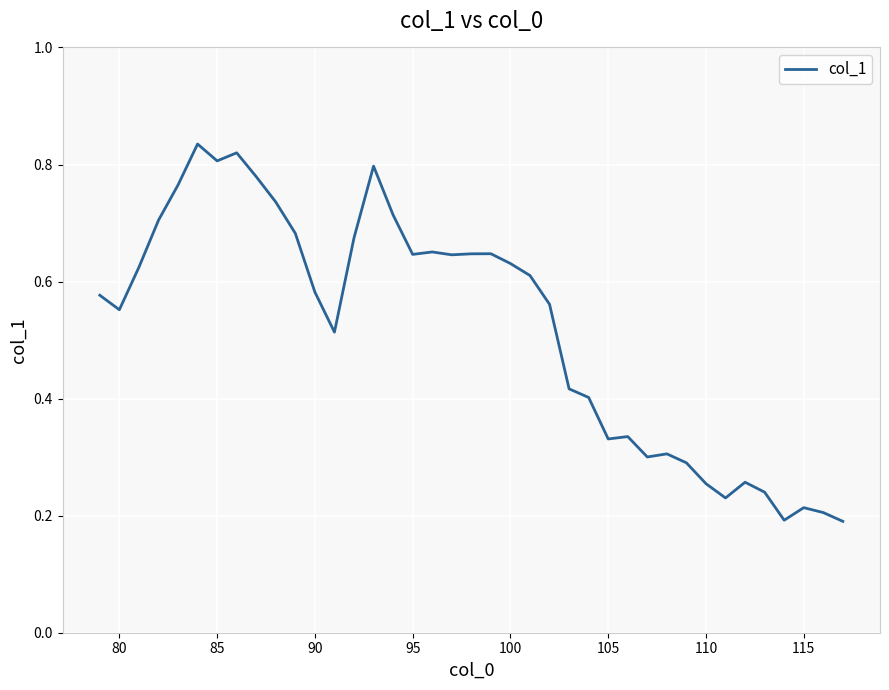

Does the chart have visible grid lines?

Yes